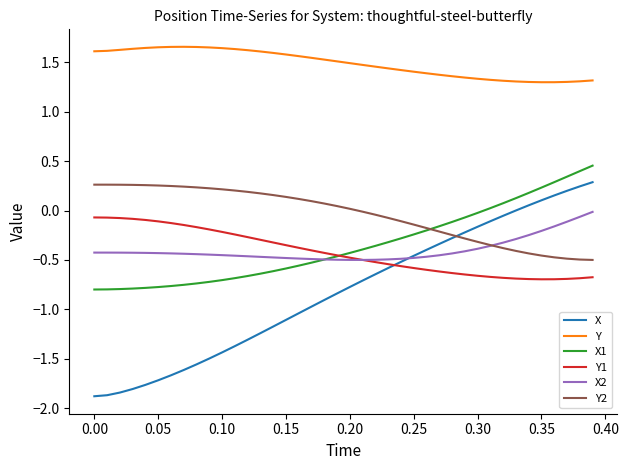

How many intersections are there between Y2 and X2?

1